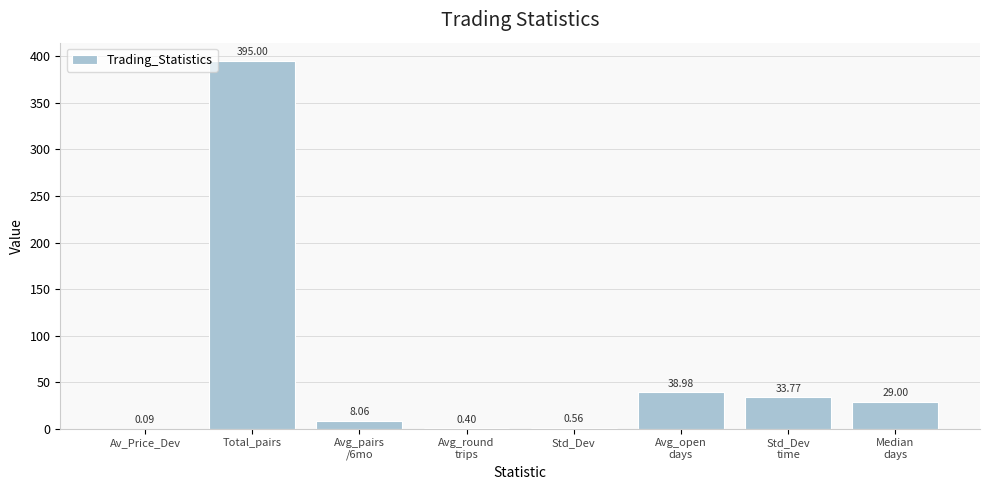

Are the bars horizontal?

No